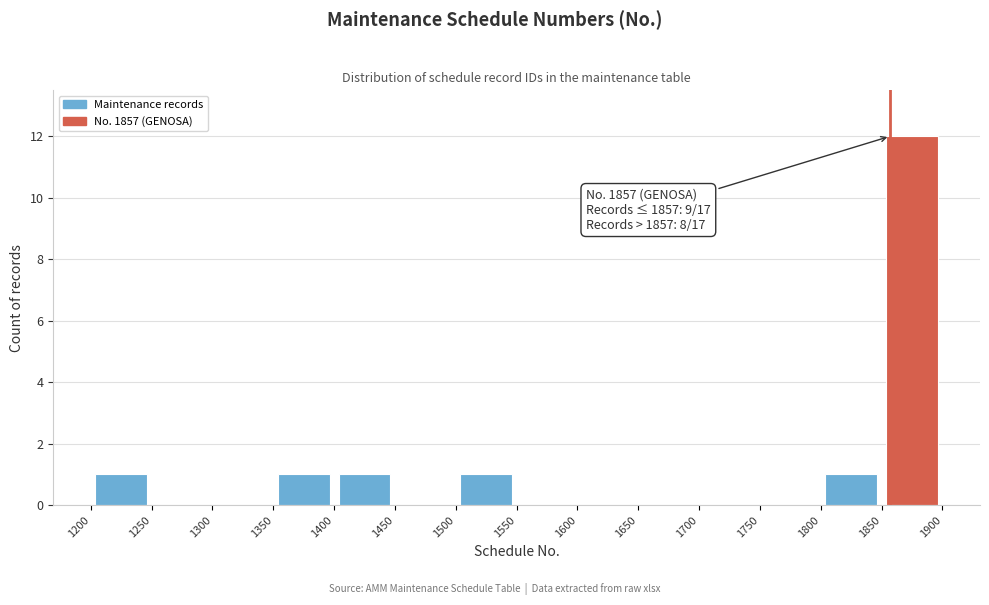

Over which range of the x-axis is the bar tallest?

1850 to 1900